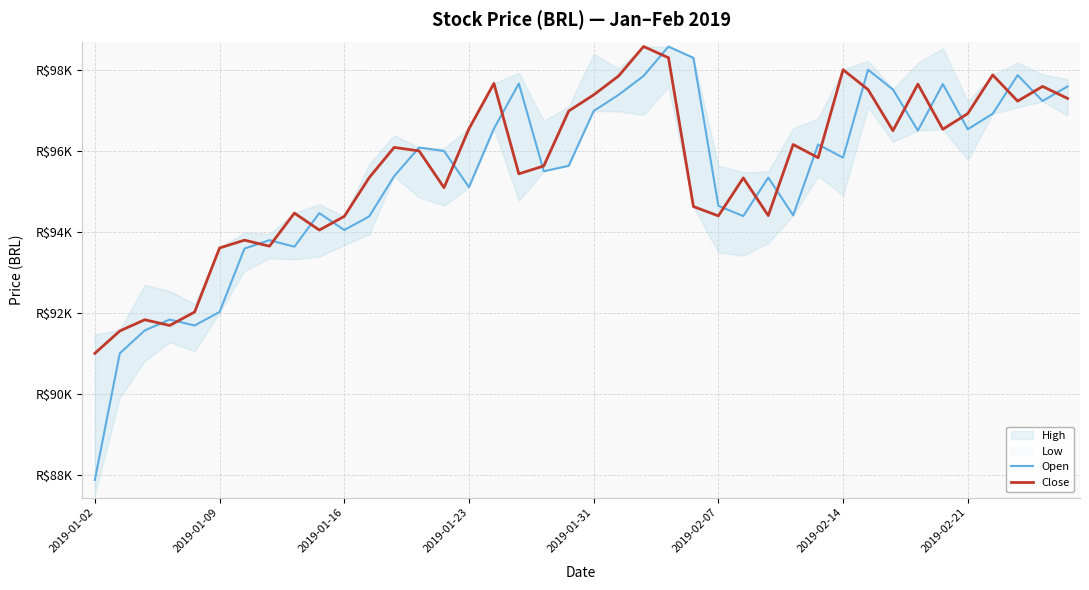

What is the difference between the Close values at 15 and 2019-02-14?

2752